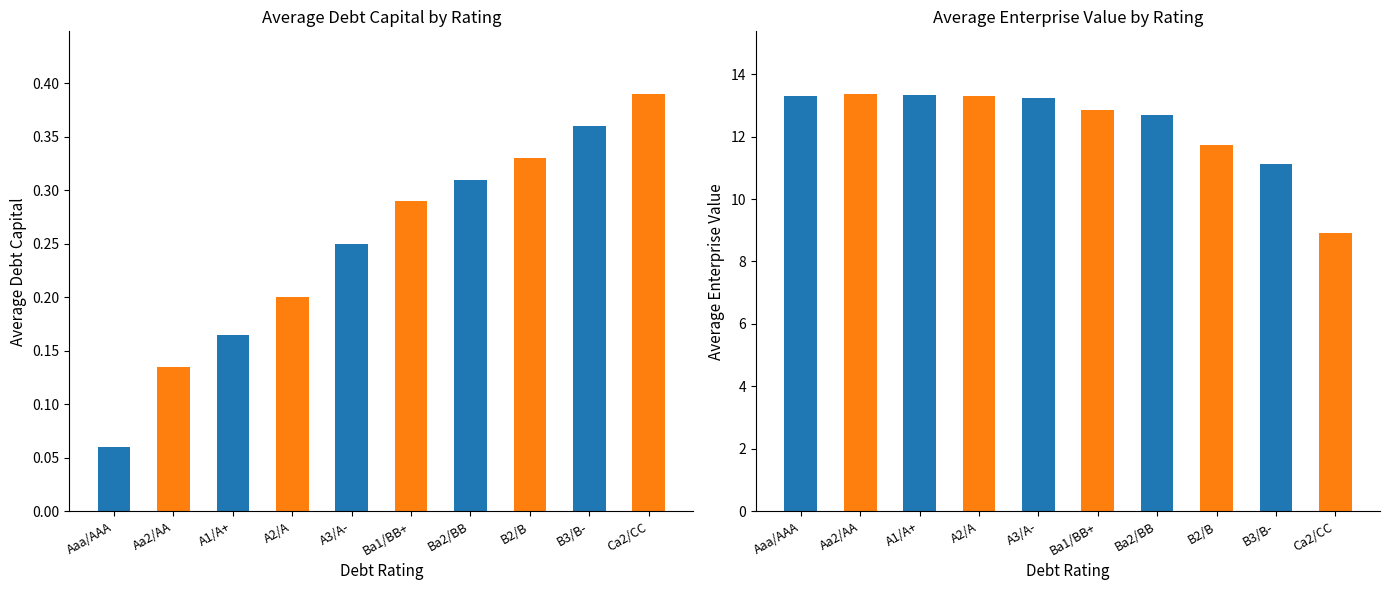

What is the difference between the debt_capital values at Aaa/AAA and A2/A?

0.1